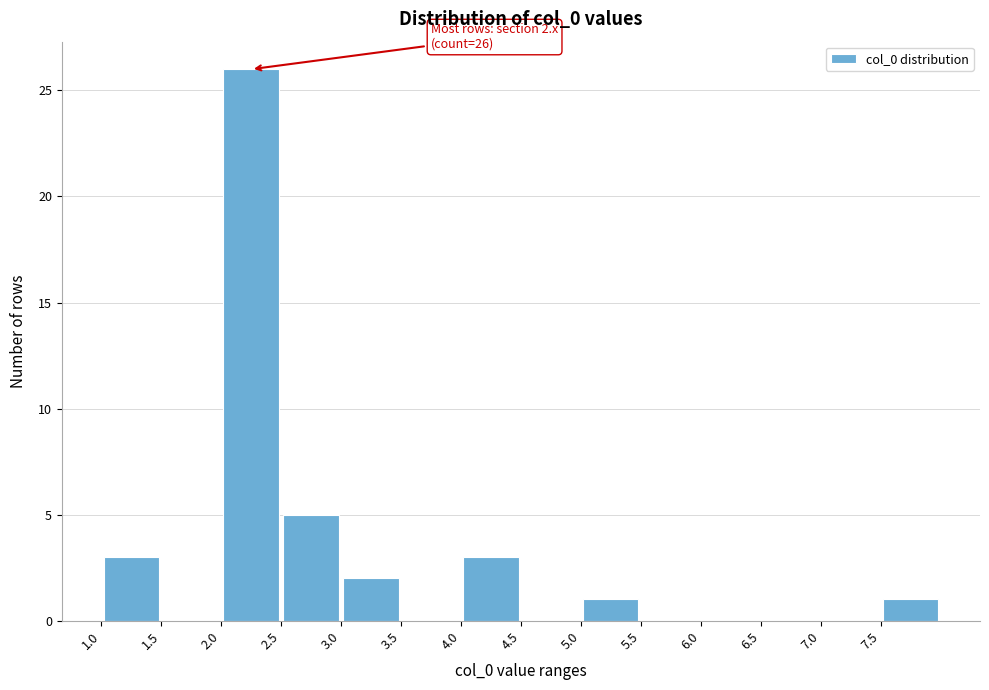

Over which range of the x-axis is the bar tallest?

2.0 to 2.5